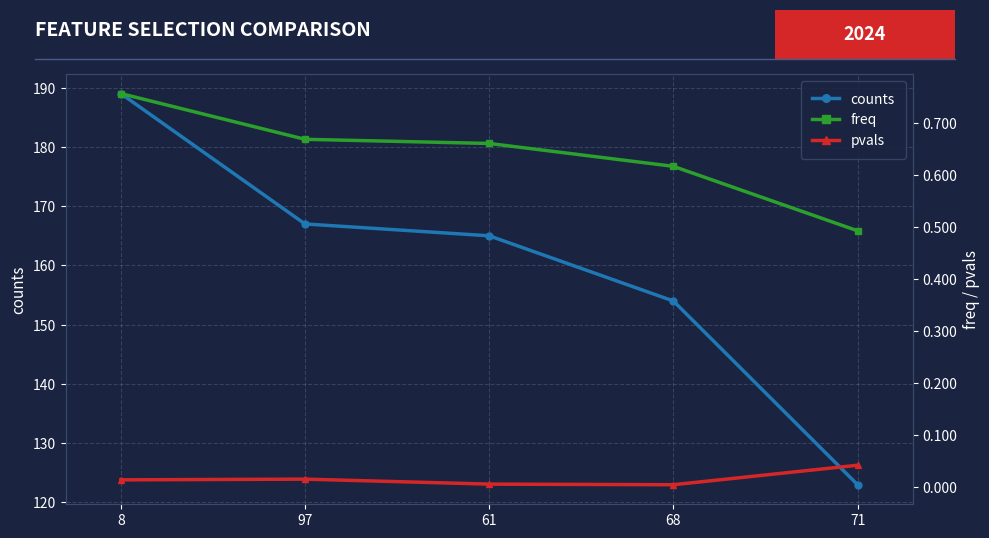

True or false: counts has more than 0 interior local peaks.

False